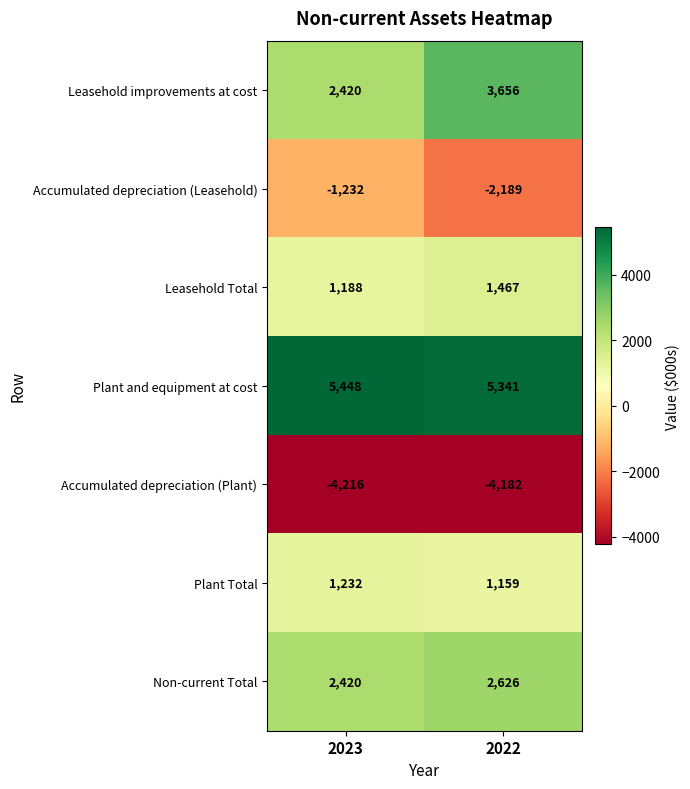

Reading left to right, extract all data points from this chart.

Leasehold improvements at cost: 2023=2420	2022=3656
Accumulated depreciation (Leasehold): 2023=-1232	2022=-2189
Leasehold Total: 2023=1188	2022=1467
Plant and equipment at cost: 2023=5448	2022=5341
Accumulated depreciation (Plant): 2023=-4216	2022=-4182
Plant Total: 2023=1232	2022=1159
Non-current Total: 2023=2420	2022=2626